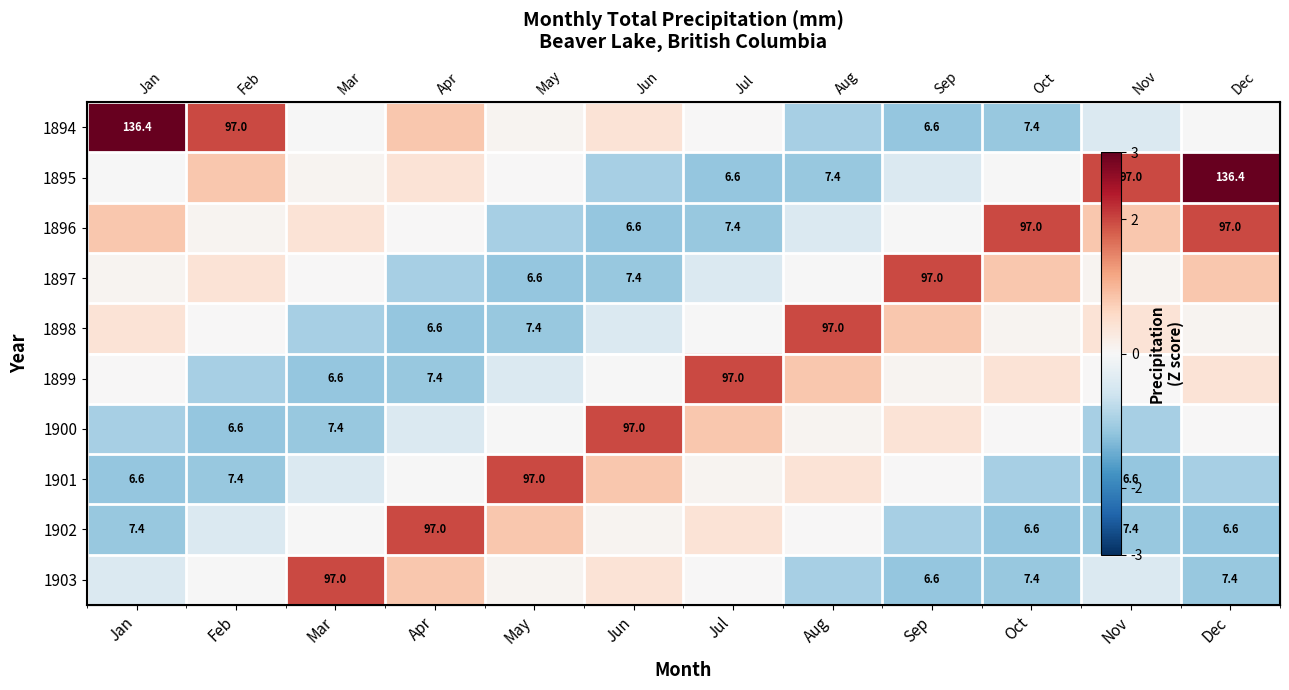

The value of 1896 at Jul is -1.1. True or false?

True